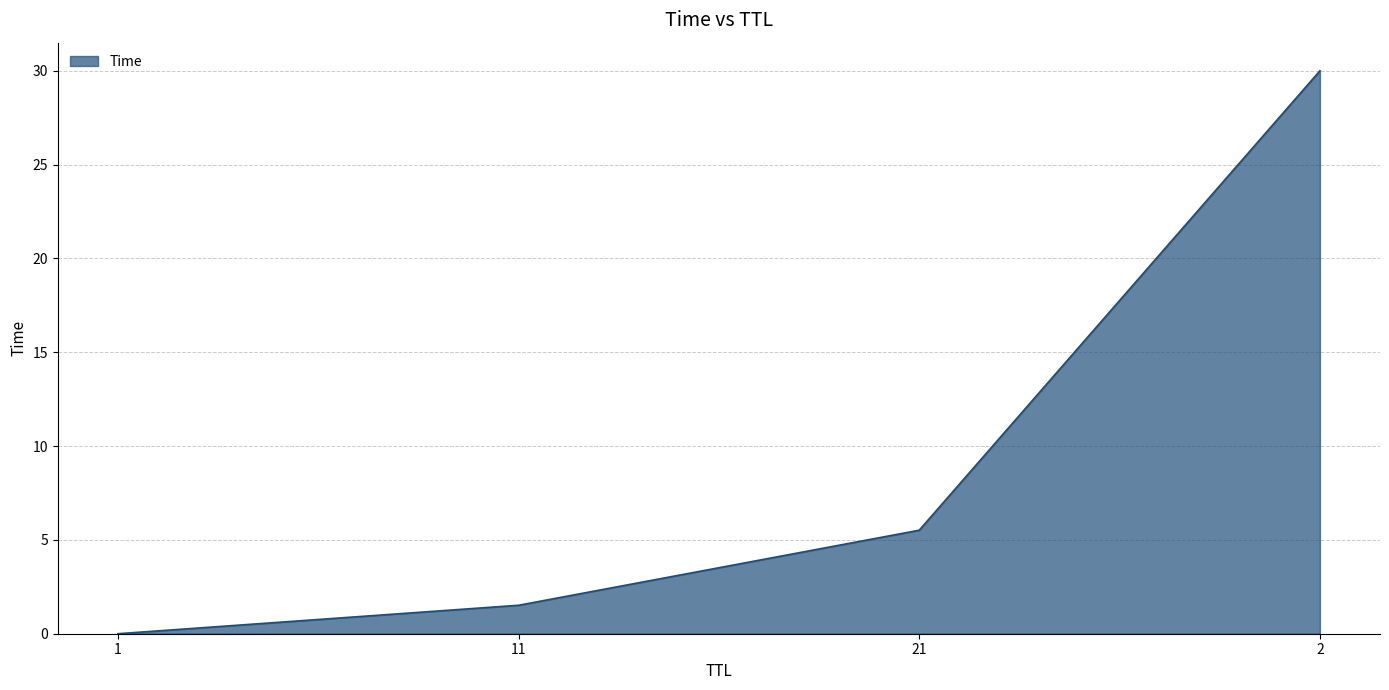

How many lines are shown in the chart?

1